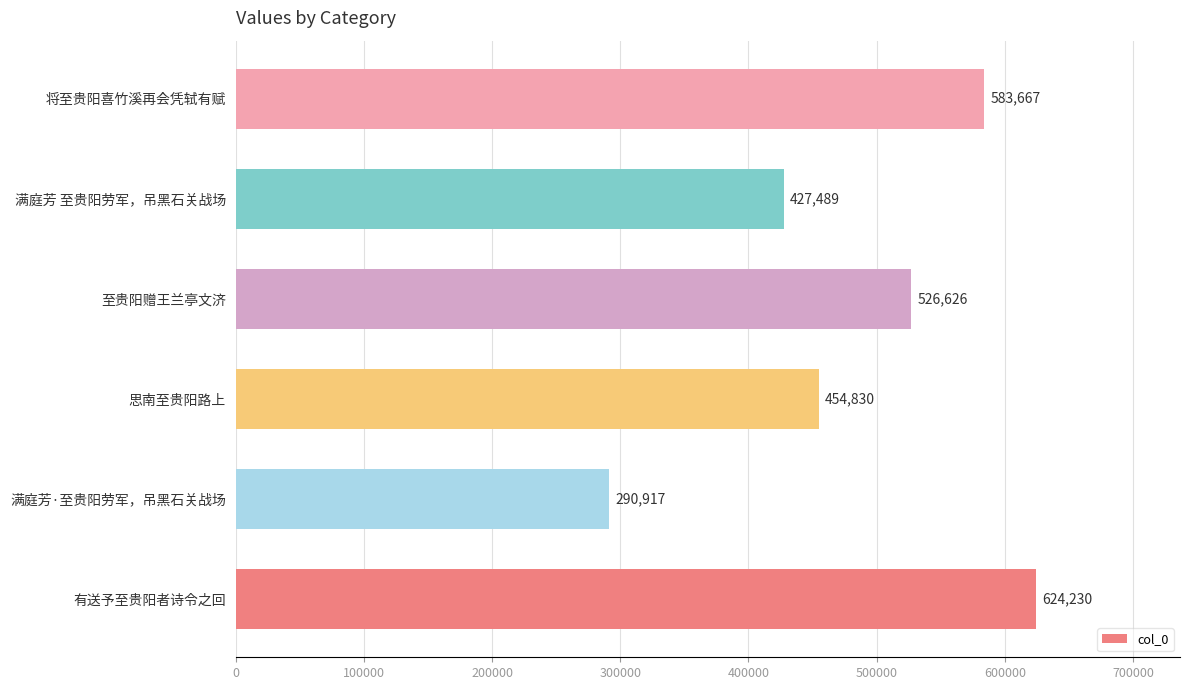

What is the difference between the second highest and second lowest values?

156178